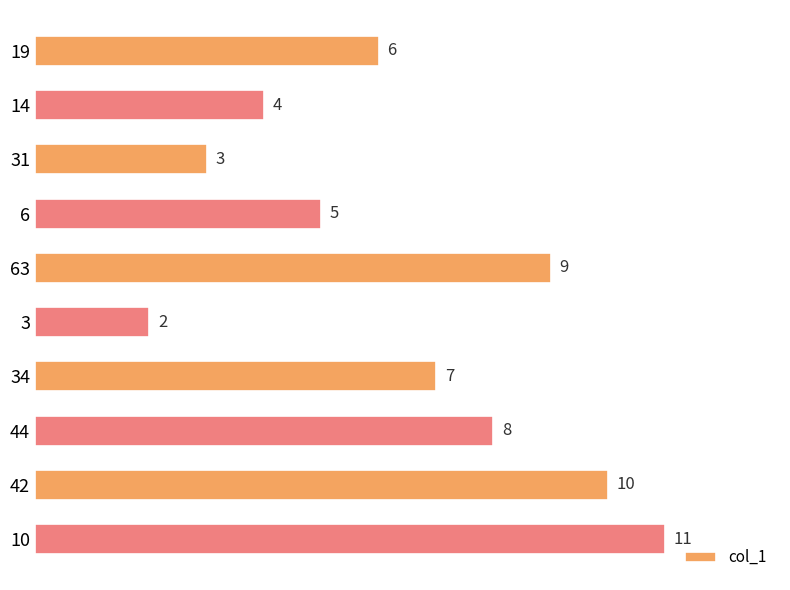

What position from the bottom is 6?

7